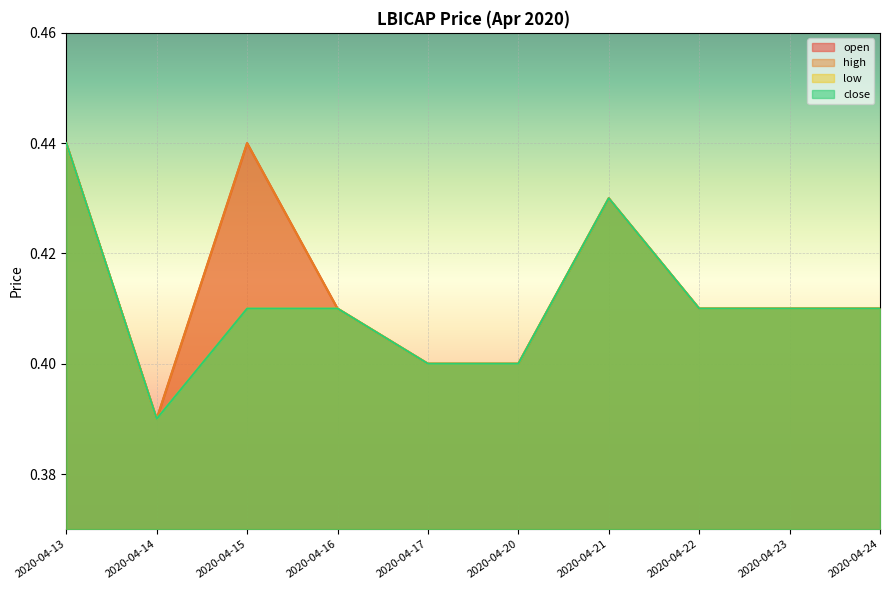

At which label does open reach its peak?

2020-04-13